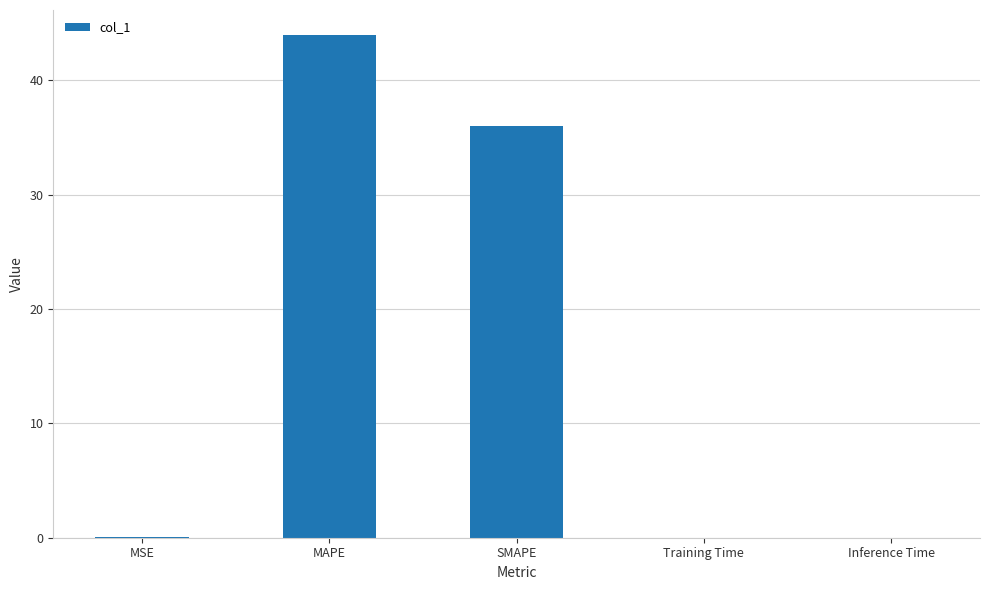

What is the sum of the values at SMAPE and MAPE?

80.0